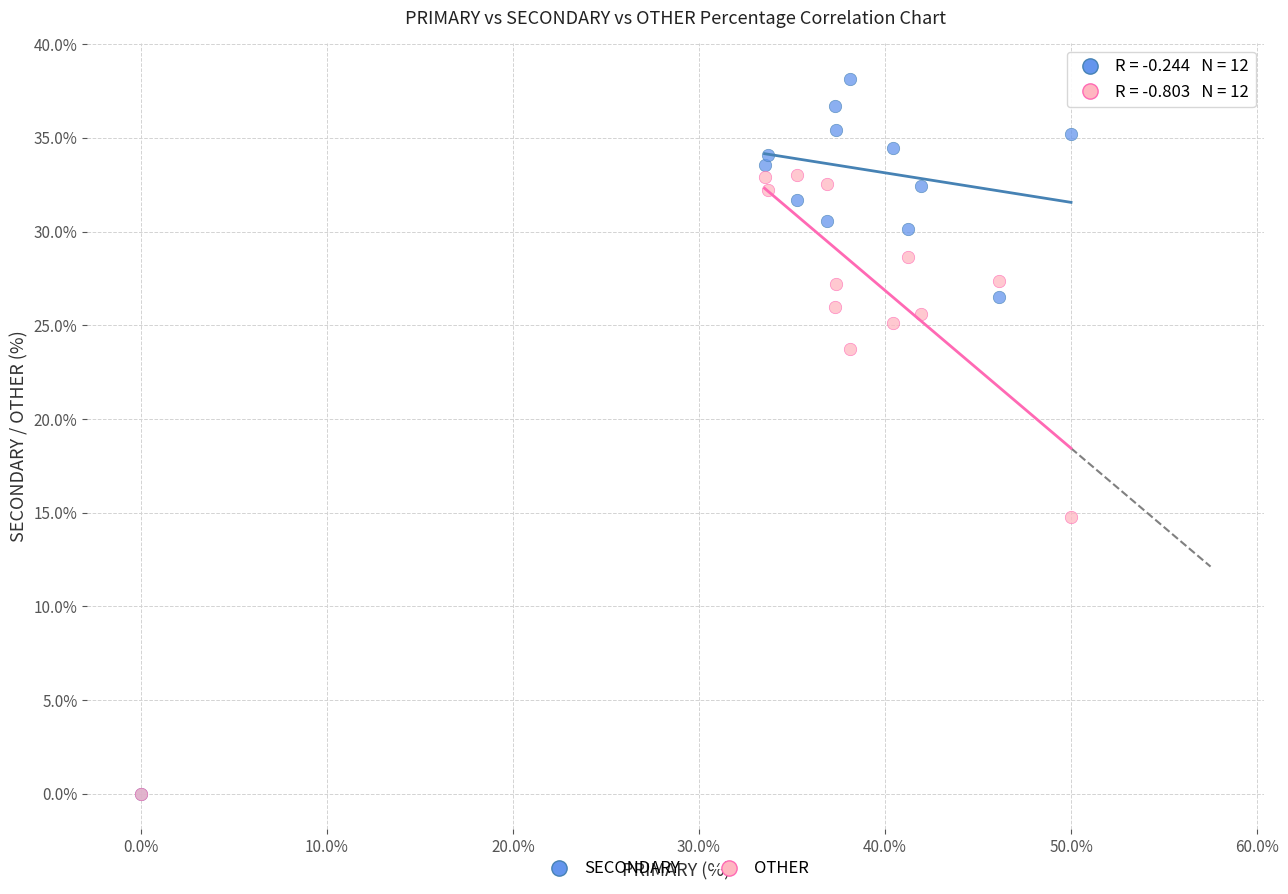

Which series has the widest spread of Y values?

SECONDARY